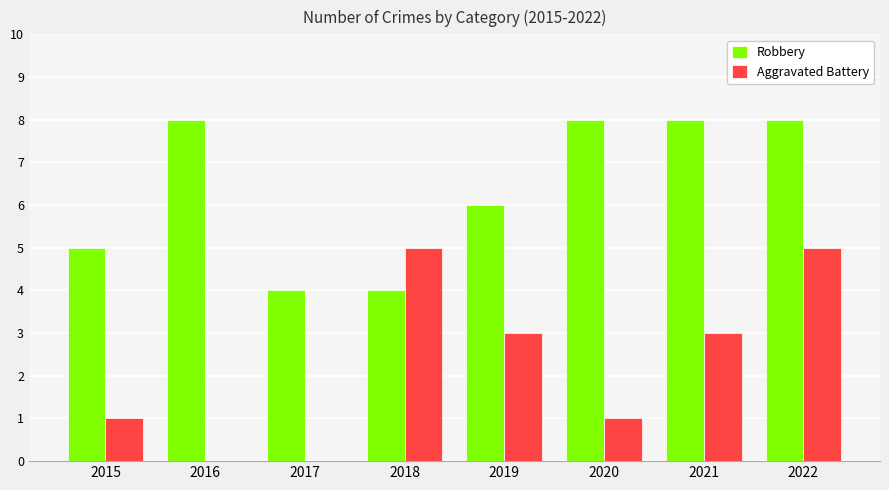

Reading left to right, what are all the values shown in this chart?

Robbery: 5	8	4	4	6	8	8	8
Aggravated Battery: 1	0	0	5	3	1	3	5